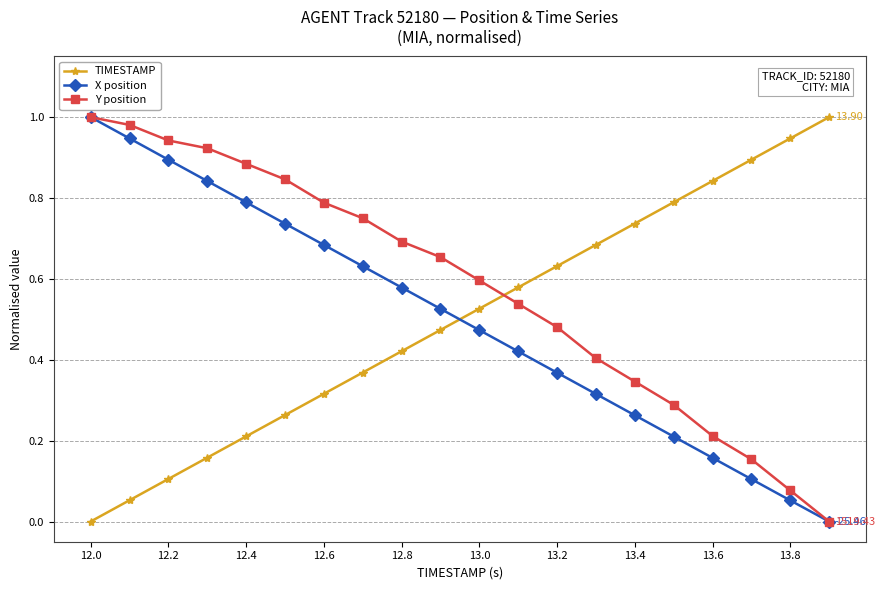

True or false: TIMESTAMP has more than 1 points higher than both neighbors.

False